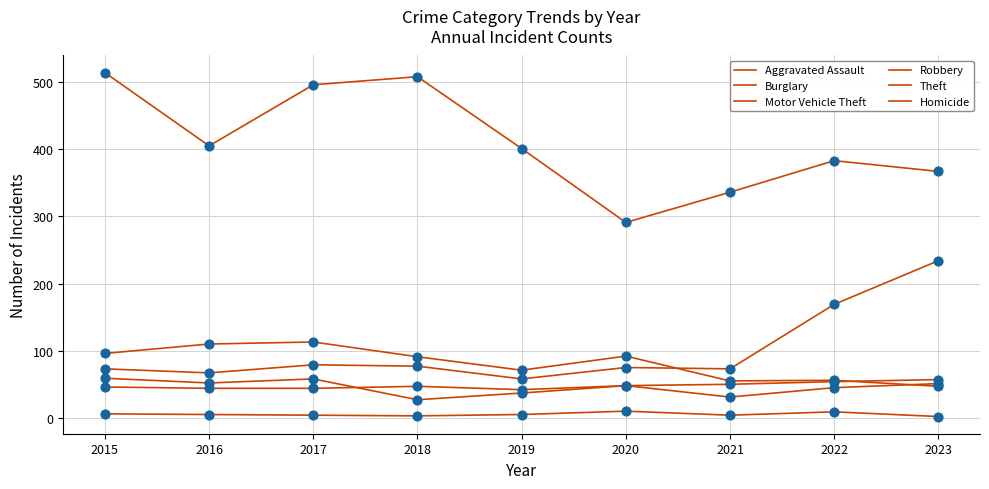

Which series has the largest total across all categories?

Theft